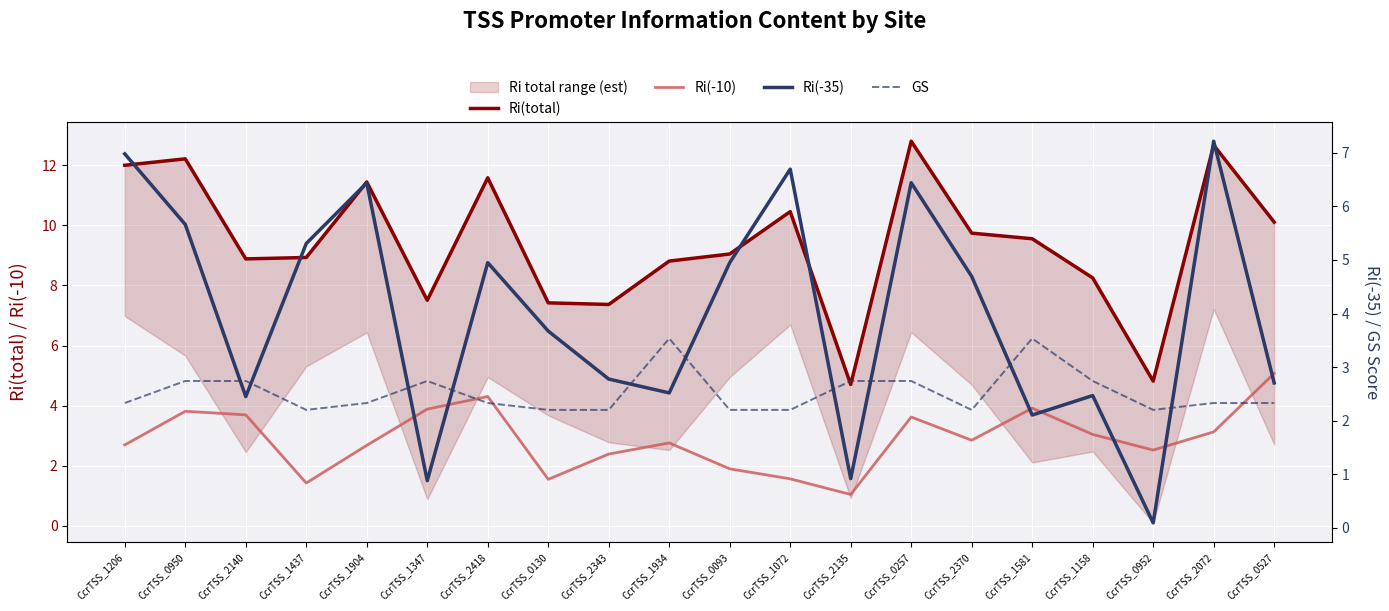

What is the difference between the maximum and minimum values in the Ri(-35) series?

7.1